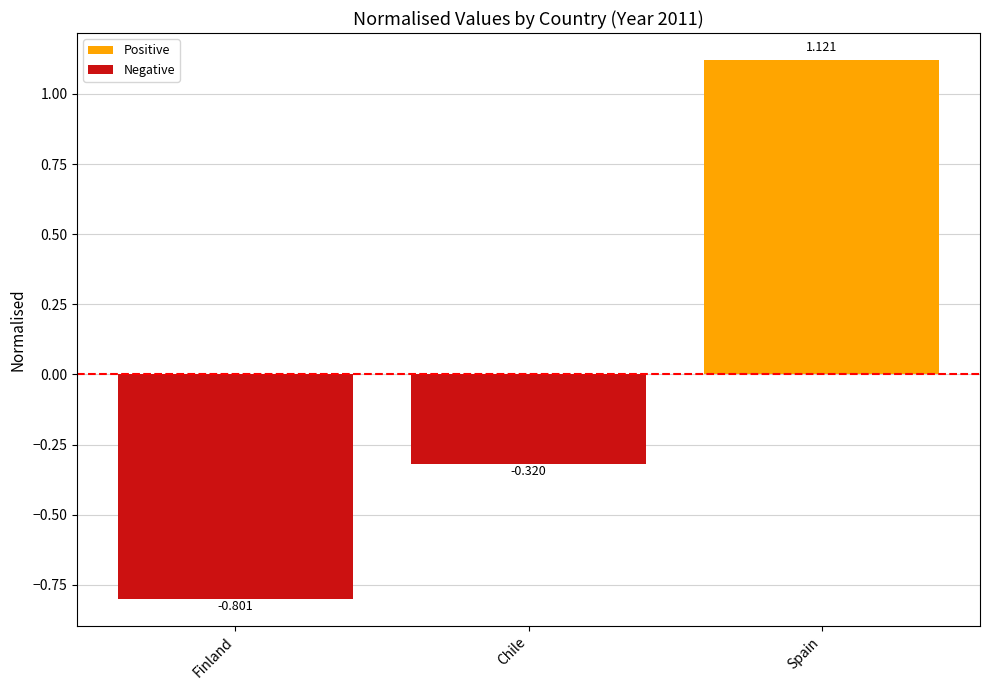

How many positive values are there?

1